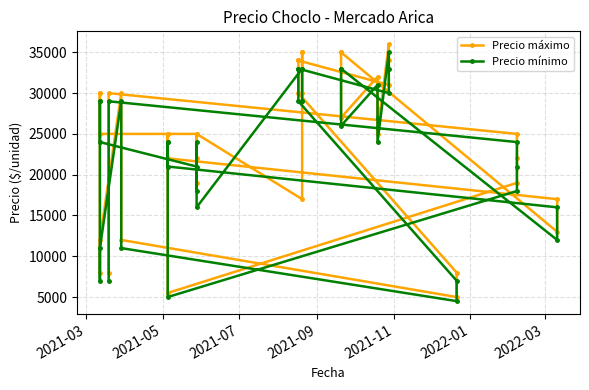

At how many categories does at least one series exceed 25694?

19